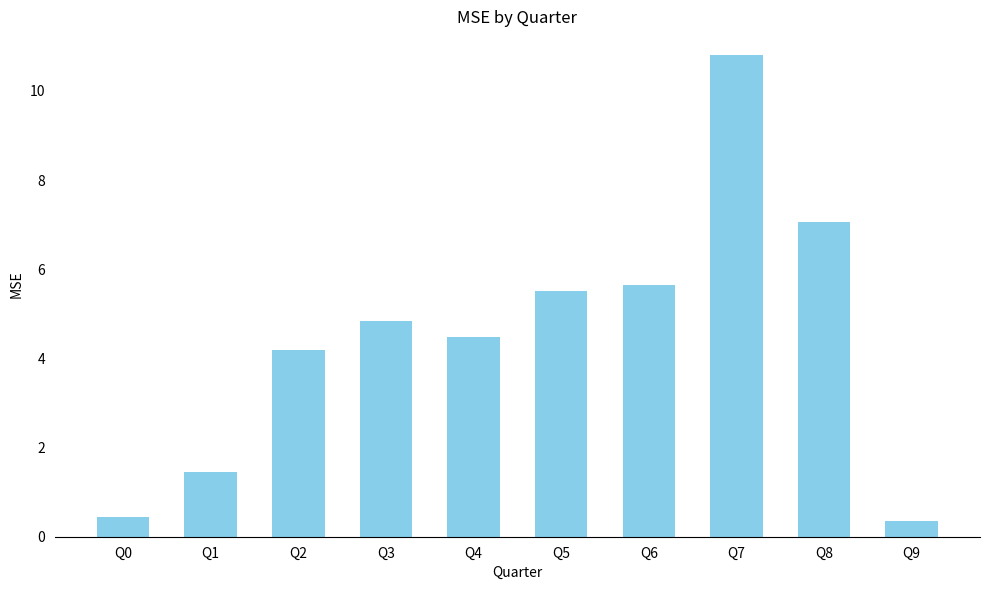

What is the value of the 6th bar from the left?

5.5